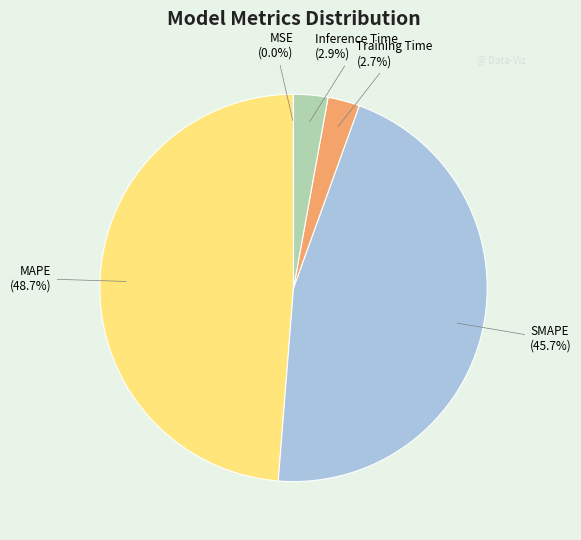

Does Inference Time account for over 50% of the chart?

No